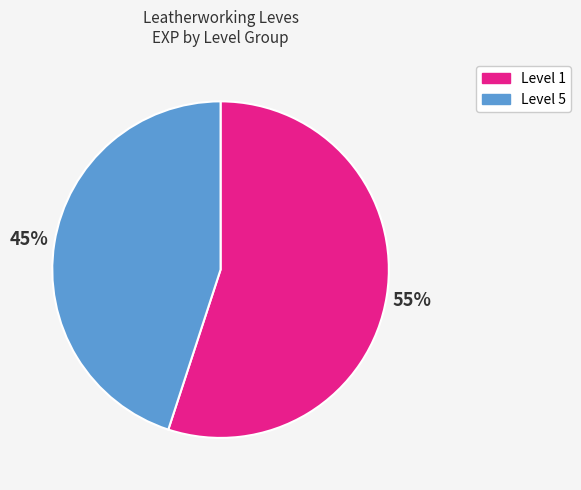

Does any single category account for the majority?

Yes